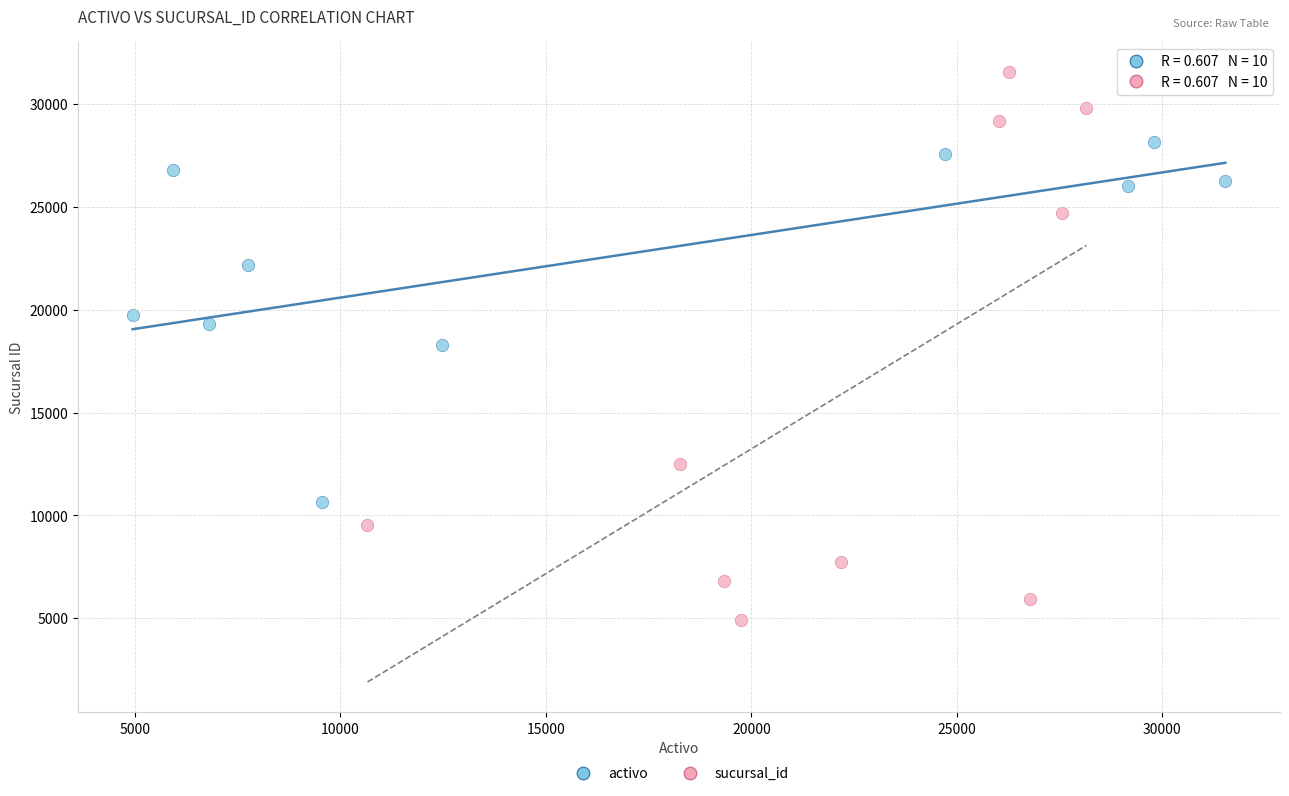

Which series contains the highest Y value?

sucursal_id